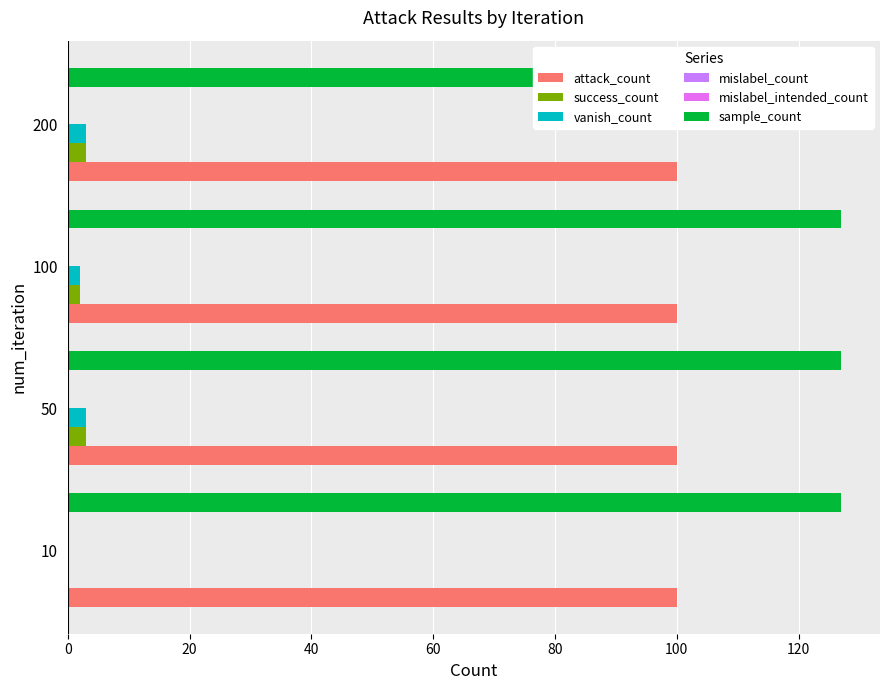

What is the value of the mislabel_intended_count bar at the 1st from the left?

0.1